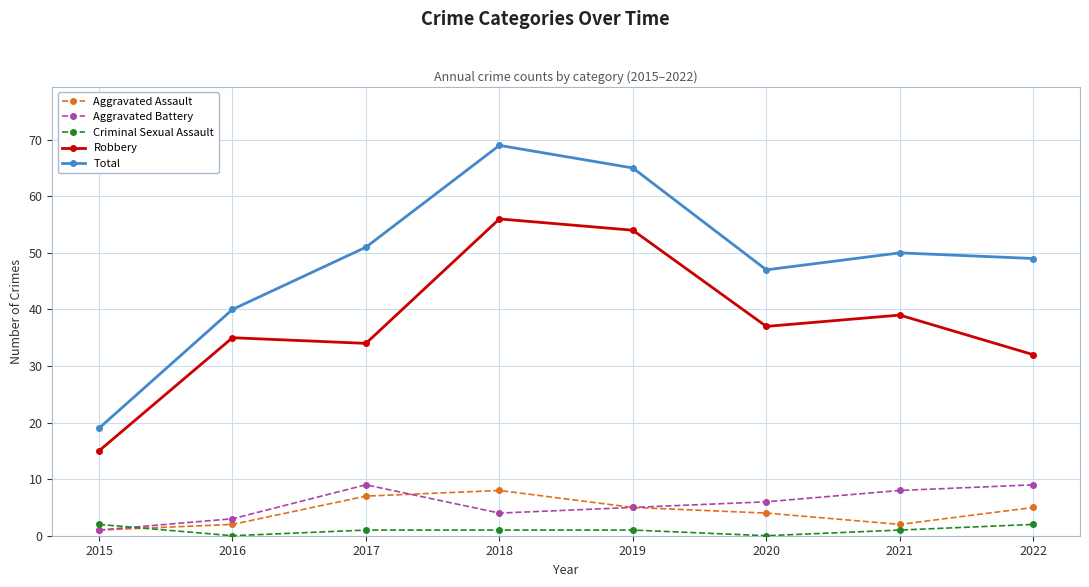

Reading left to right, extract all data points from this chart.

Aggravated Assault: 1	2	7	8	5	4	2	5
Aggravated Battery: 1	3	9	4	5	6	8	9
Criminal Sexual Assault: 2	0	1	1	1	0	1	2
Robbery: 15	35	34	56	54	37	39	32
Total: 19	40	51	69	65	47	50	49